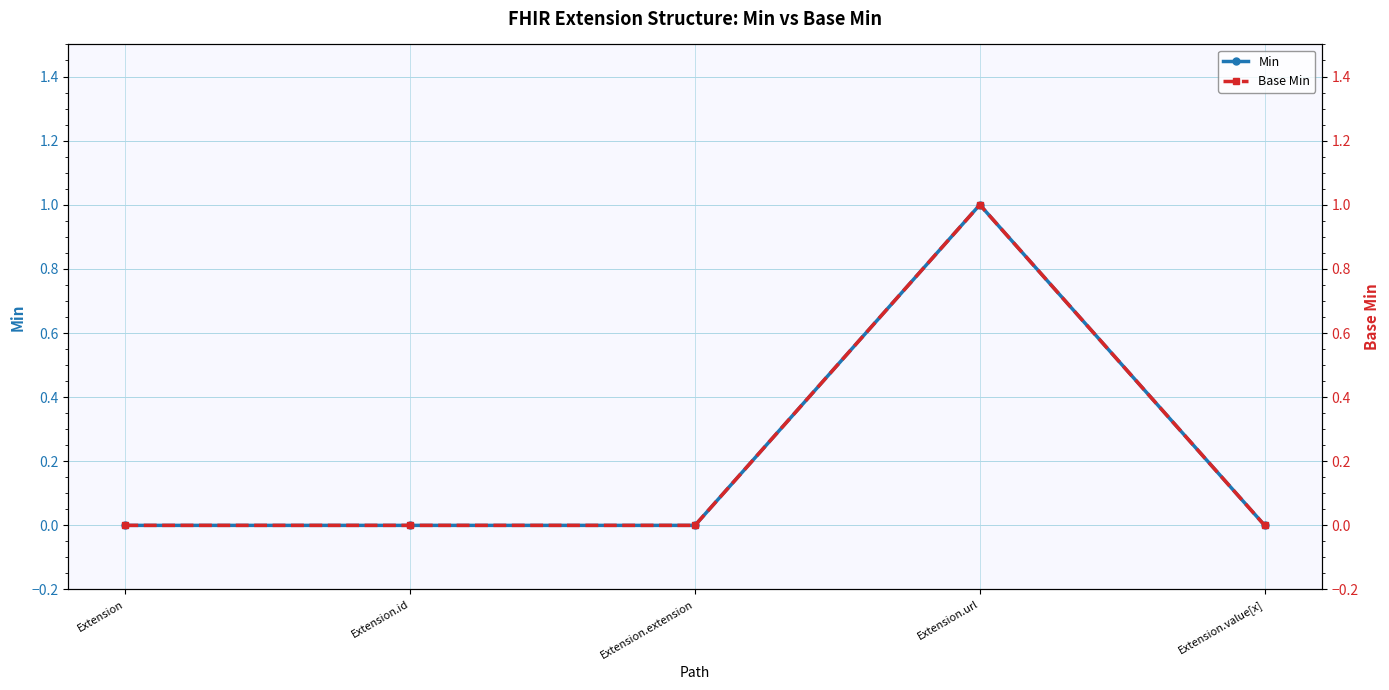

Reading right to left, list all the values displayed in this chart.

Min: 0	1	0	0	0
Base Min: 0	1	0	0	0